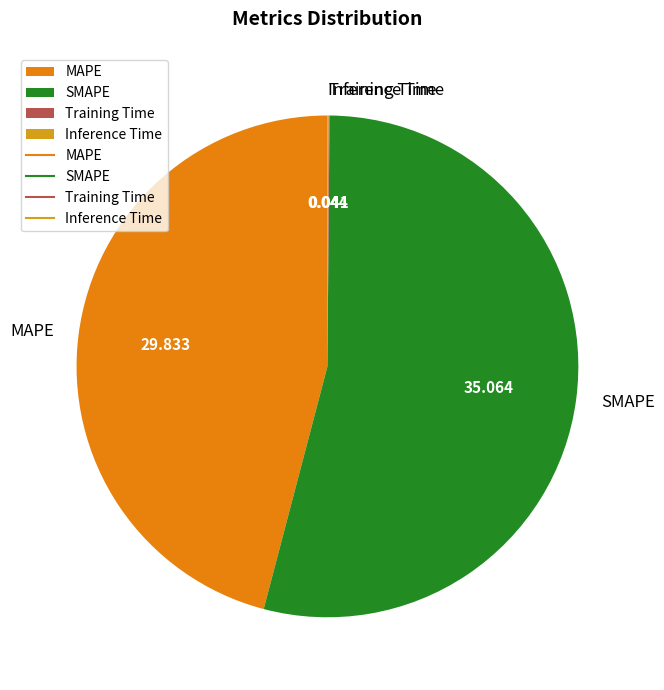

Which slice is the largest?

SMAPE